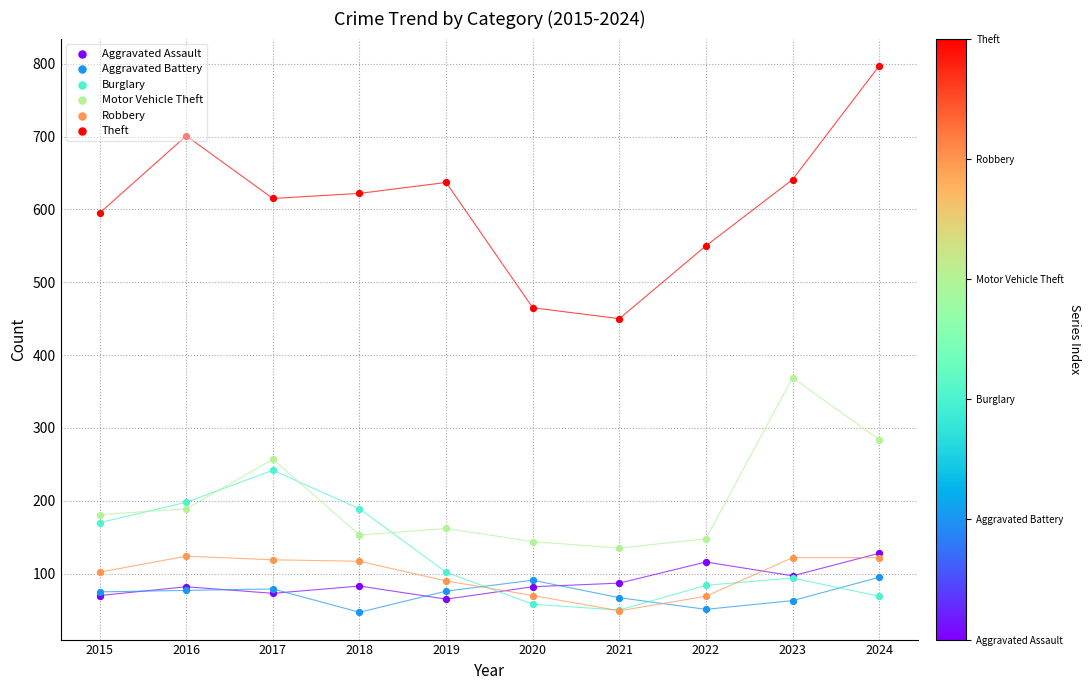

At how many categories does at least one series exceed 383?

10